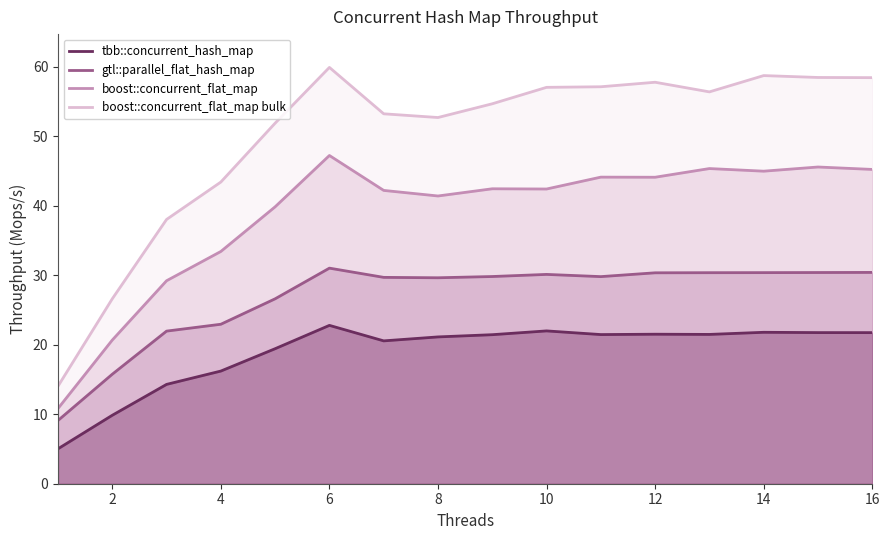

What is the average value of the boost::concurrent_flat_map bulk series?

49.9